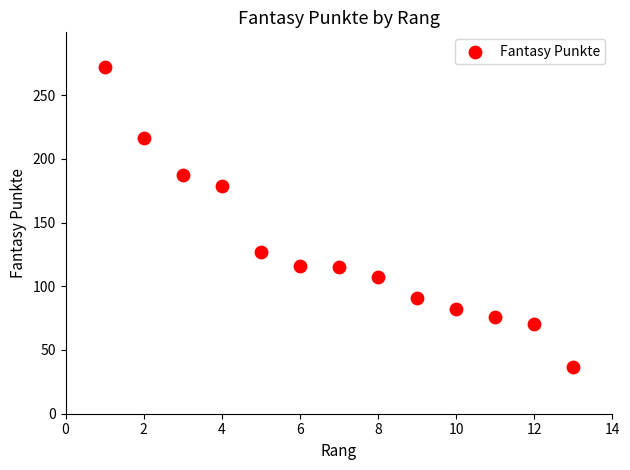

What is the range of X values (max minus min)?

12